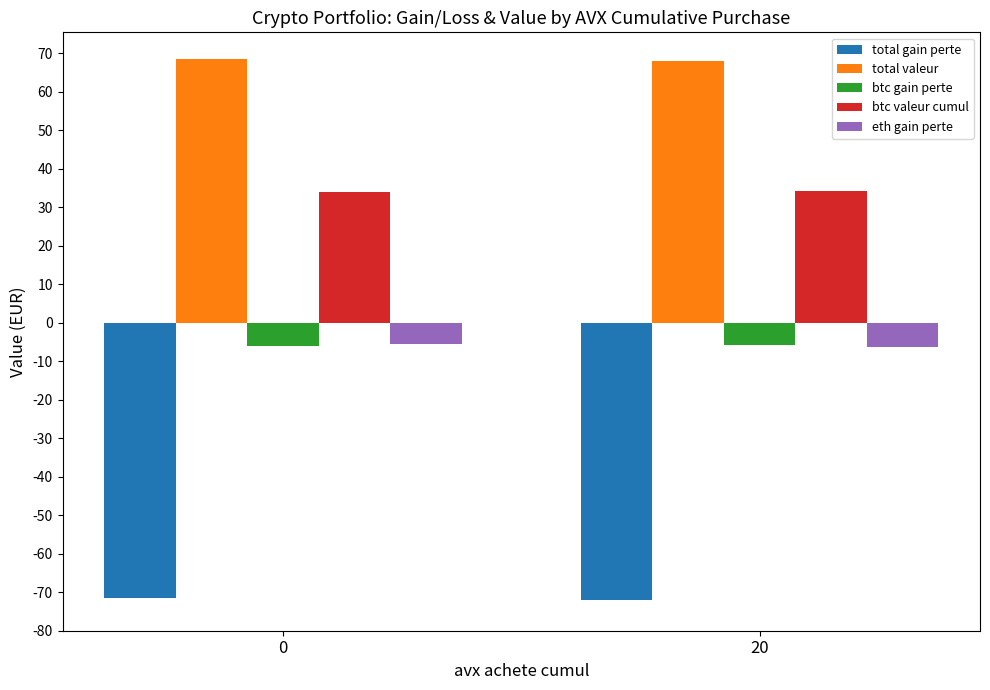

What is the difference between the highest and lowest values at 20?

140.0